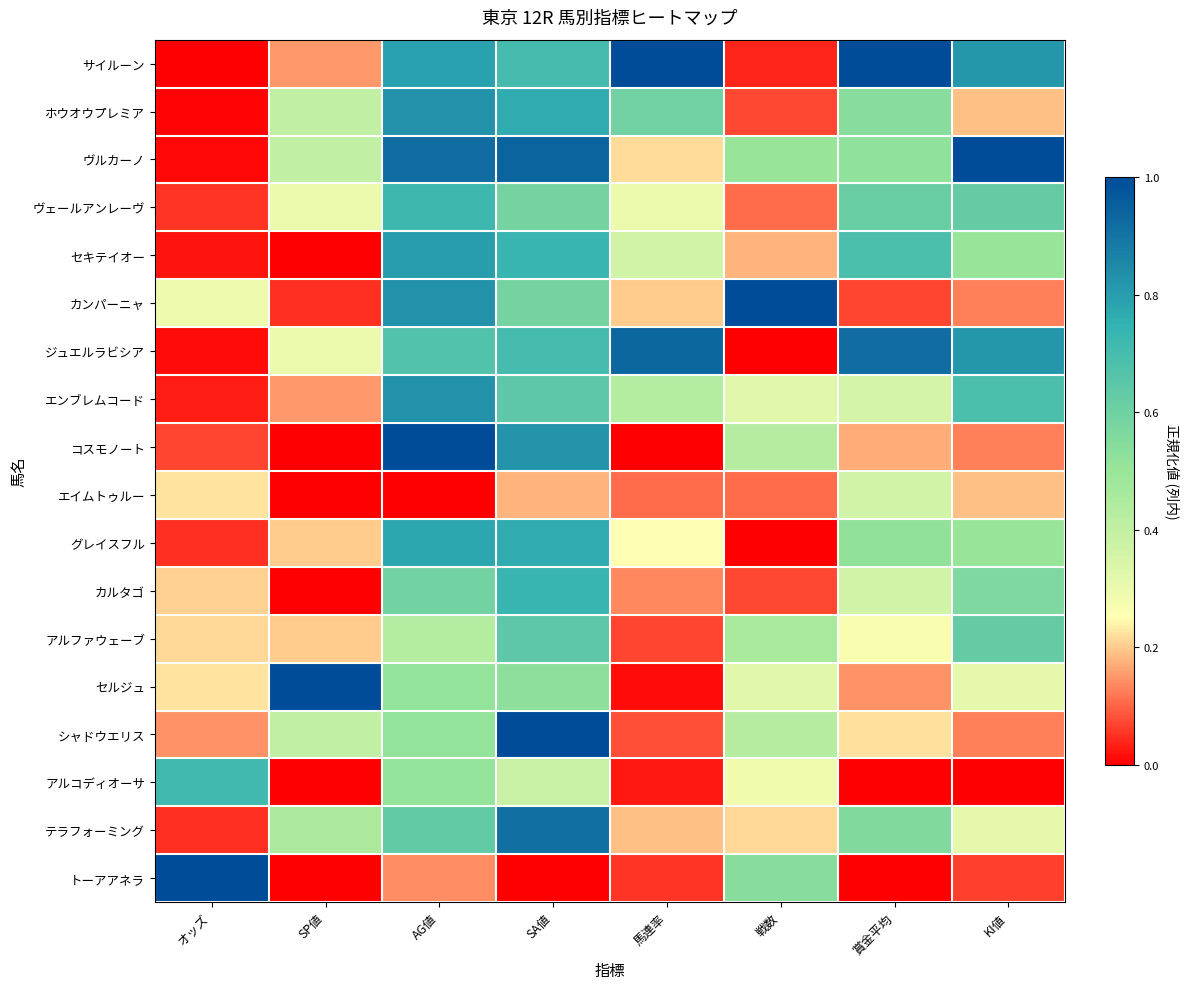

List the series in order of their peak value, highest first.

サイルーン, ヴルカーノ, カンパーニャ, コスモノート, セルジュ, シャドウエリス, トーアアネラ, ジュエルラビシア, テラフォーミング, ホウオウプレミア, エンブレムコード, セキテイオー, グレイスフル, カルタゴ, ヴェールアンレーヴ, アルコディオーサ, アルファウェーブ, エイムトゥルー